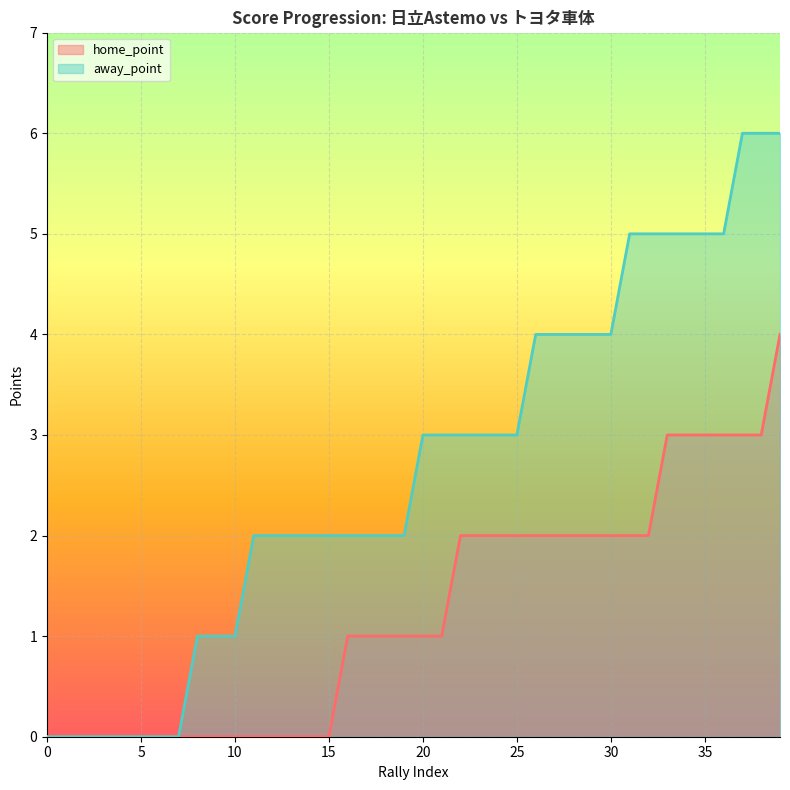

What are all the series names shown in the legend?

home_point, away_point